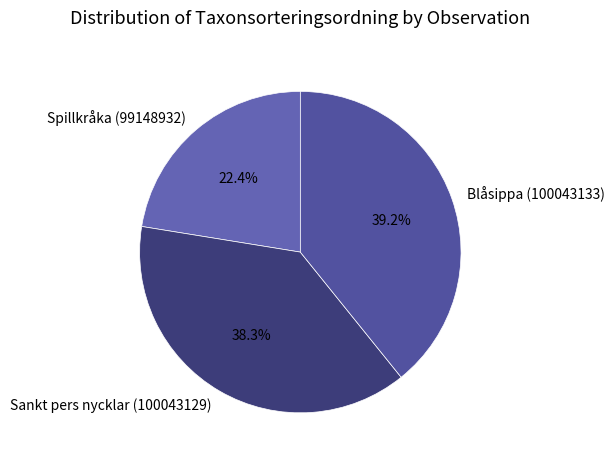

Does Blåsippa (100043133) represent more than half of the total?

No